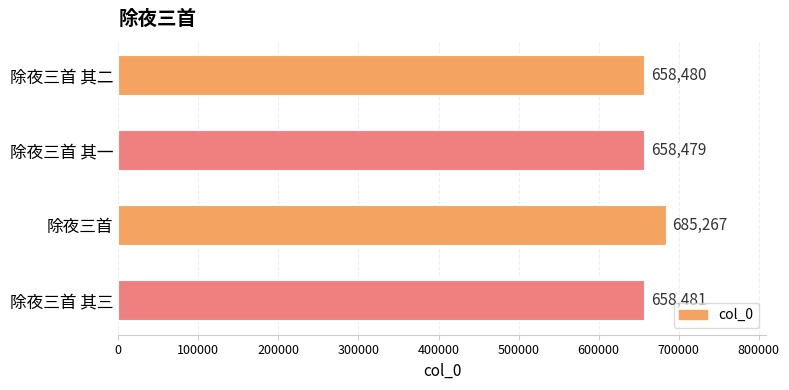

Are the bars grouped side by side (vs. stacked)?

No